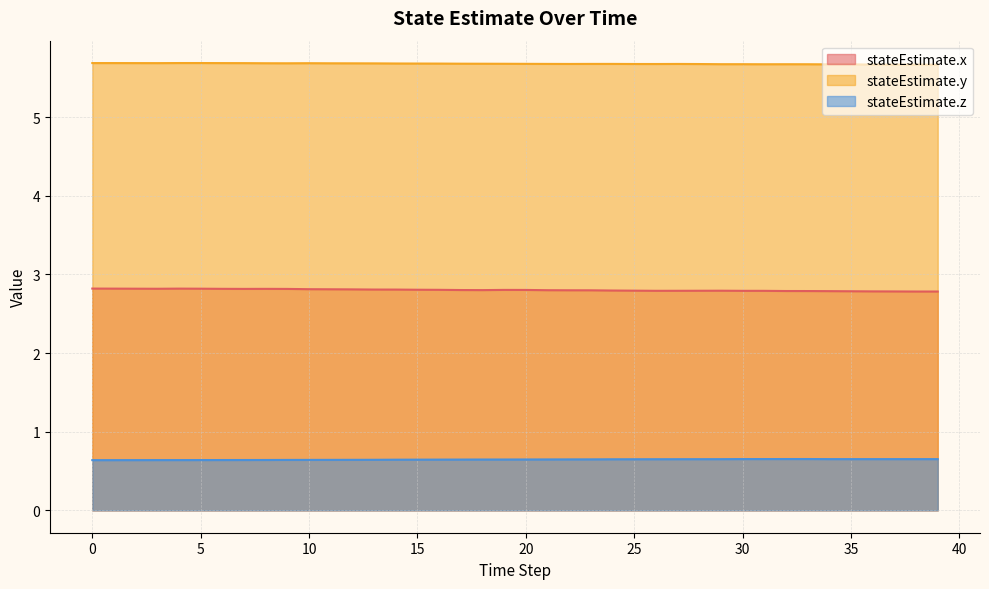

What is the average value of the stateEstimate.z series?

0.6